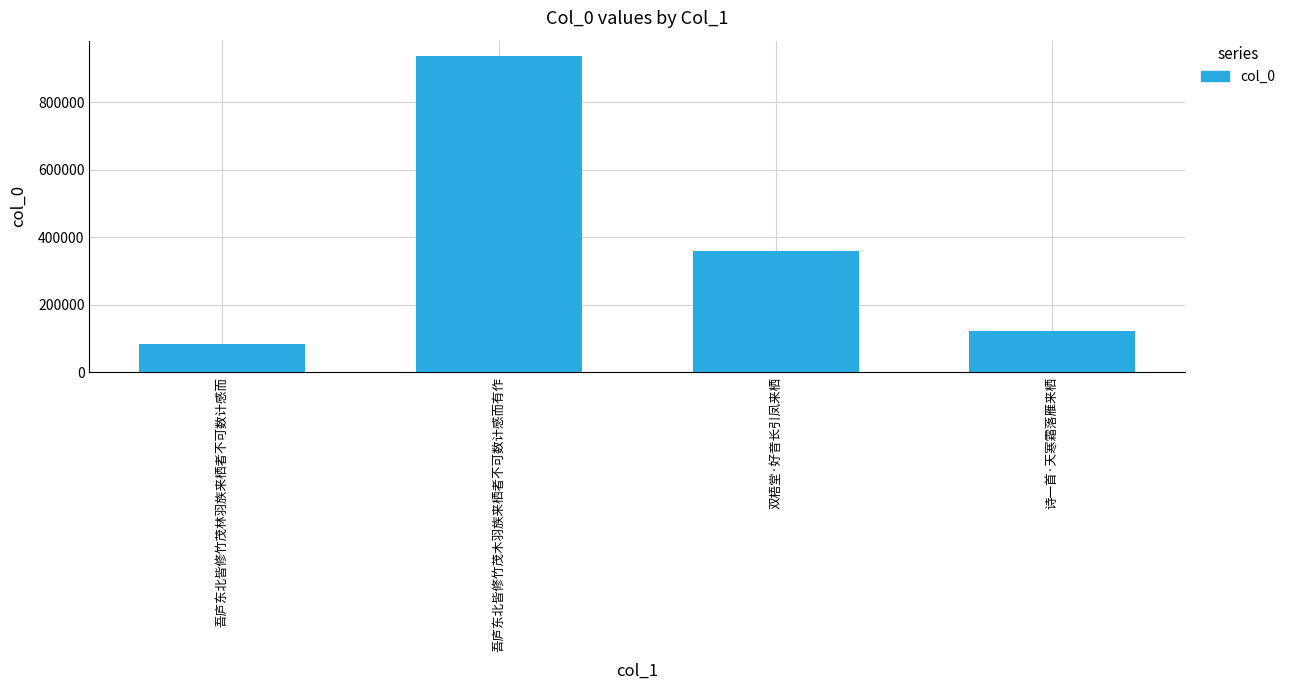

What is the average value?

374707